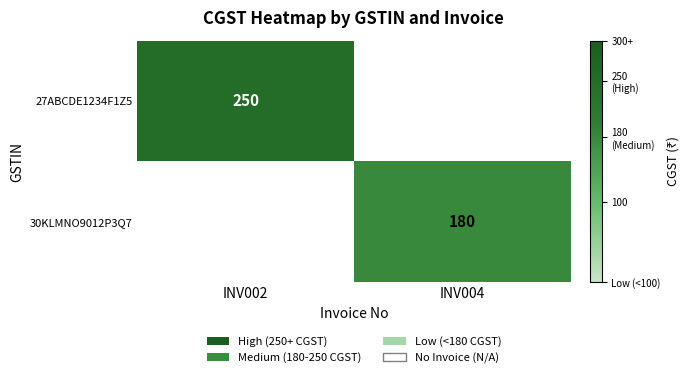

Is the value of 27ABCDE1234F1Z5 at INV002 greater than the value of 30KLMNO9012P3Q7 at INV004?

Yes